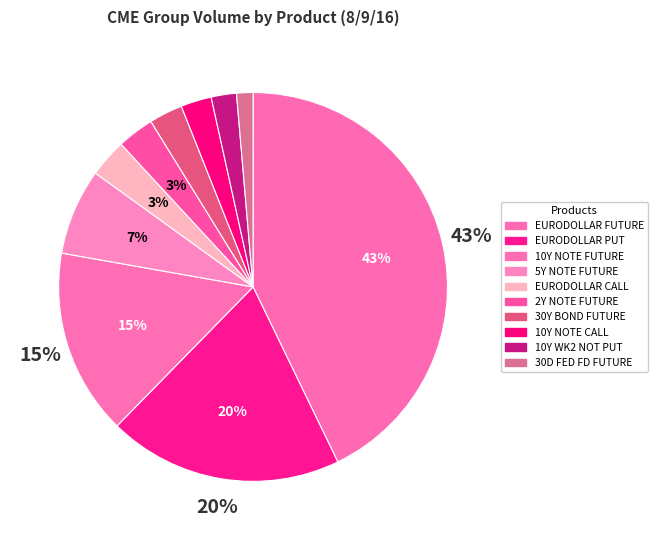

Count the number of slices in the pie.

10